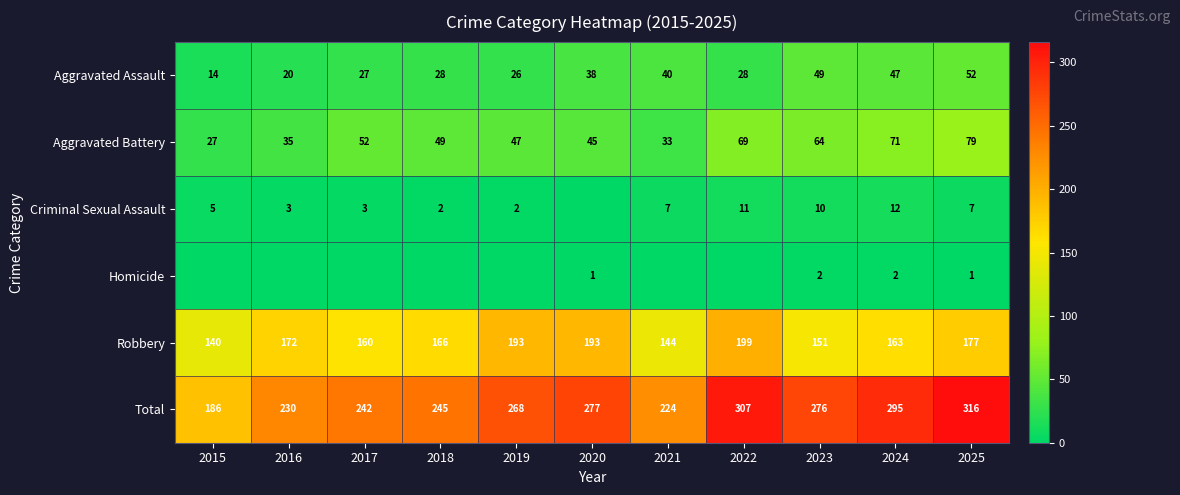

Is the value of Homicide at 2020 greater than the value of Aggravated Assault at 2021?

No